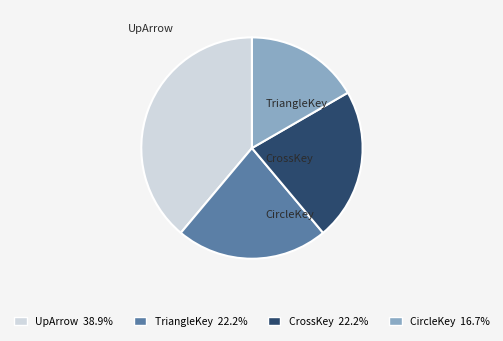

Which category has the smallest portion of the pie?

CircleKey